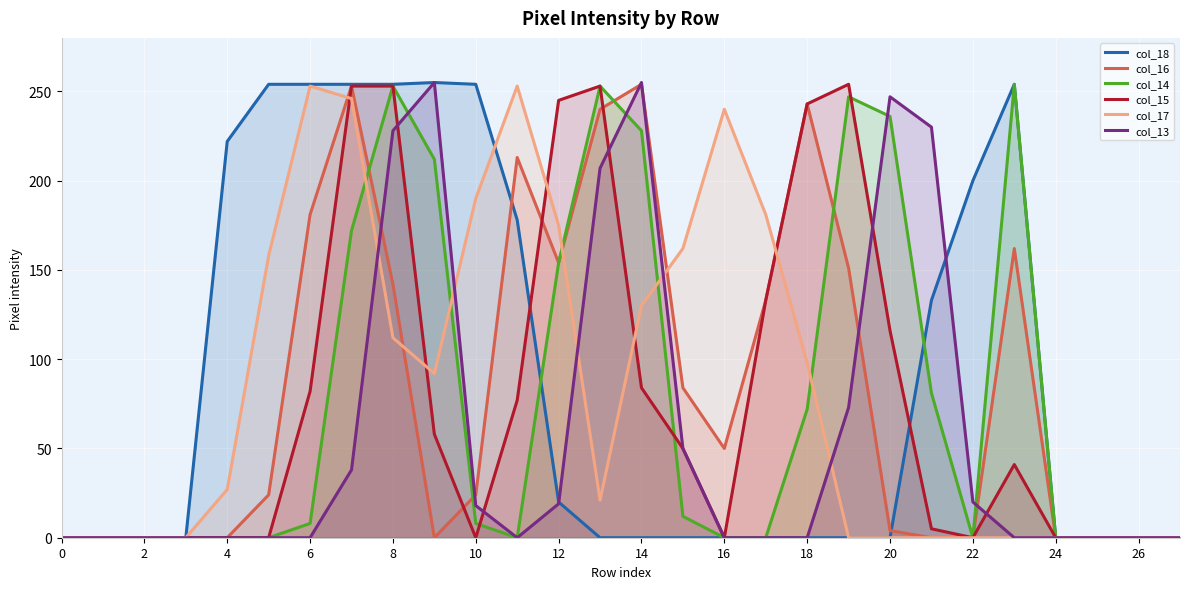

At which label is col_15 closest to 127?

17